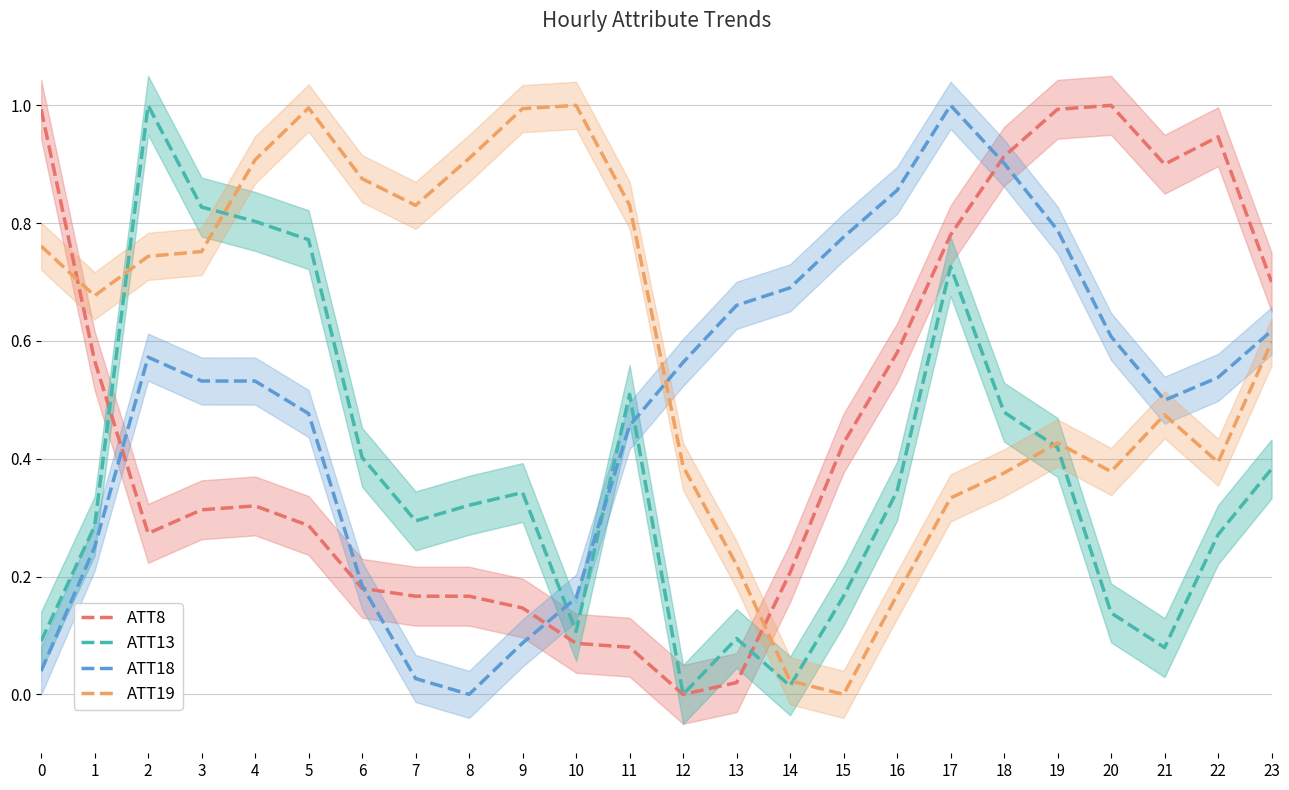

How many times do ATT19 and ATT18 cross each other?

1